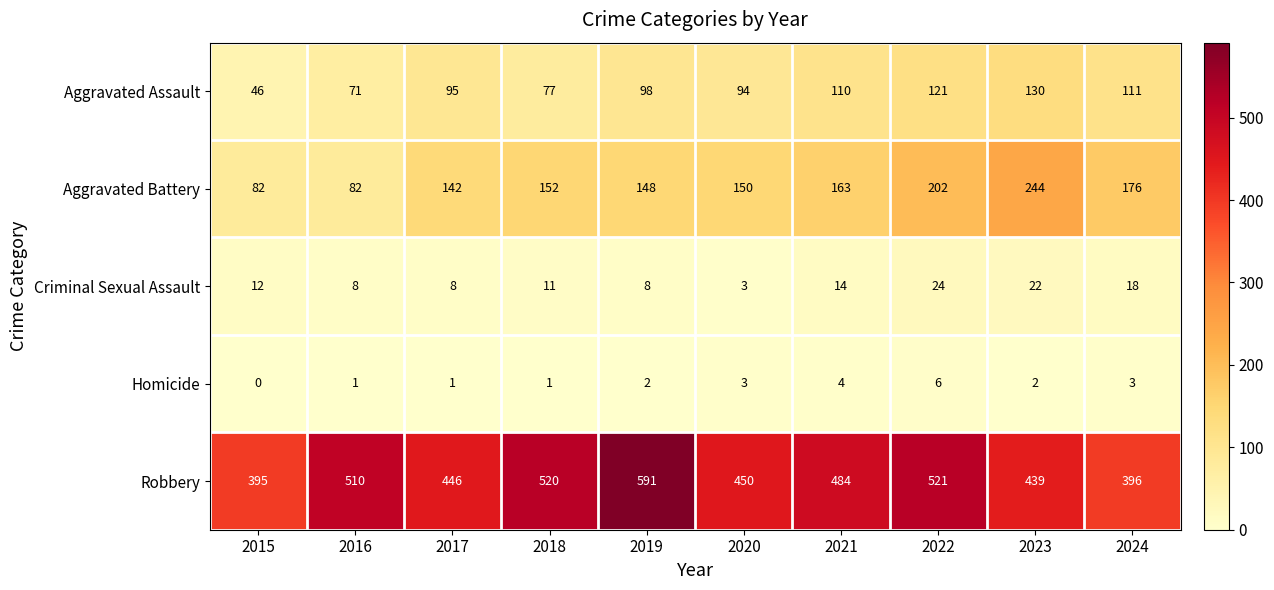

What is the sum of all Aggravated Battery values?

1541